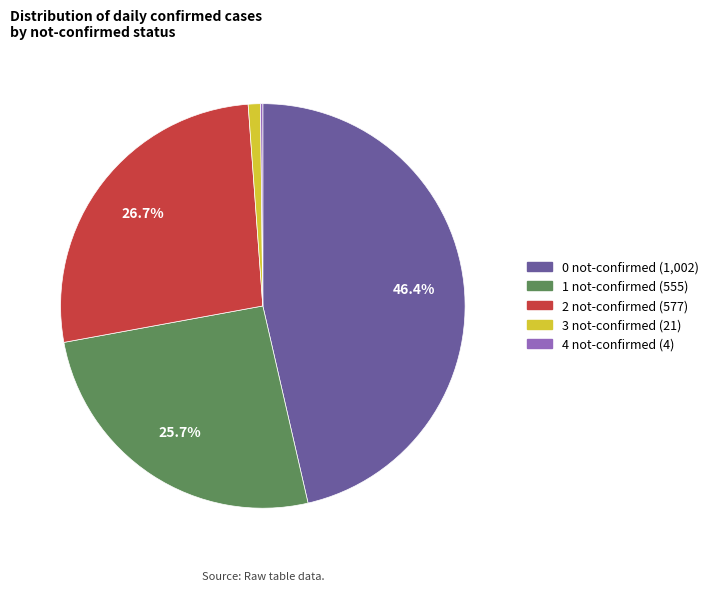

What portion of the pie excludes 2 not-confirmed?

73.3%